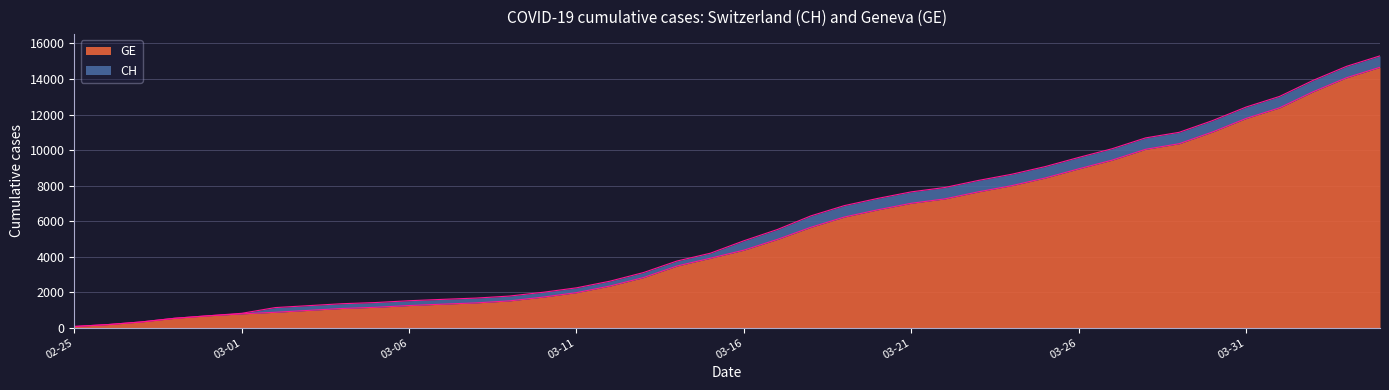

Count the number of categories in the chart.

40